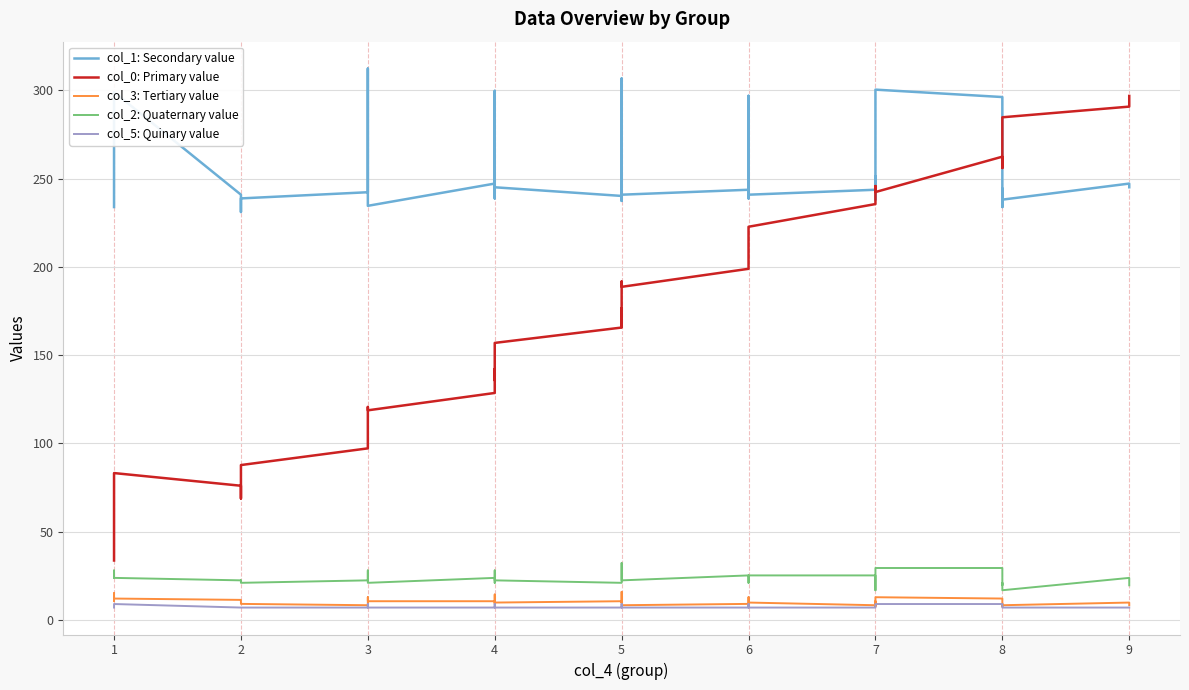

What is the difference between the maximum and minimum values in the col_1: Secondary value series?

81.2